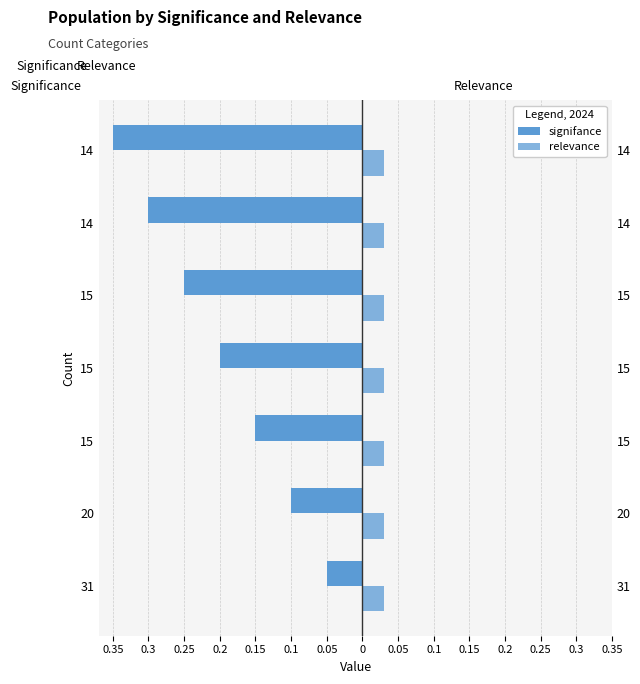

How many bars are there in each group?

2